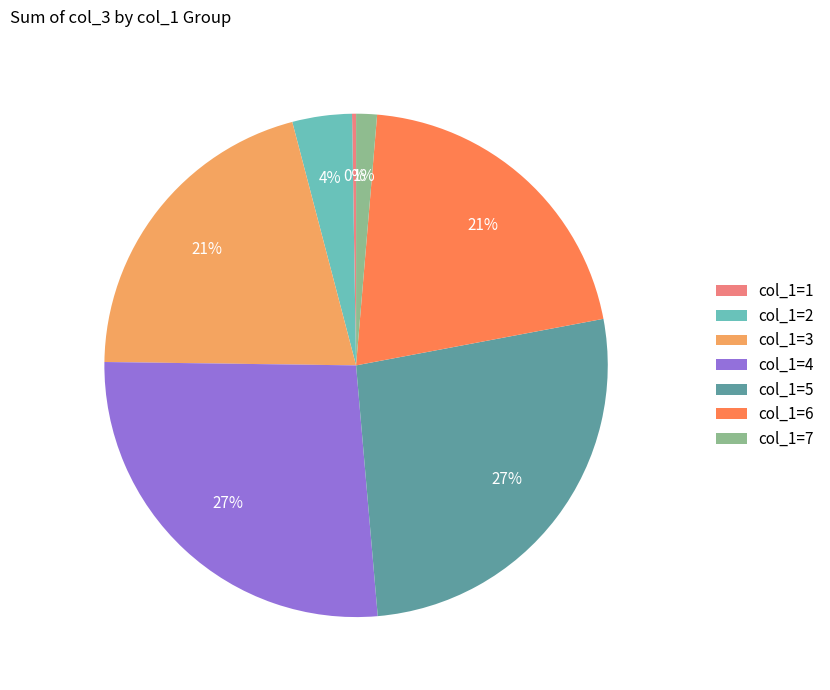

Combined, do col_1=2 and col_1=5 account for over 50%?

No